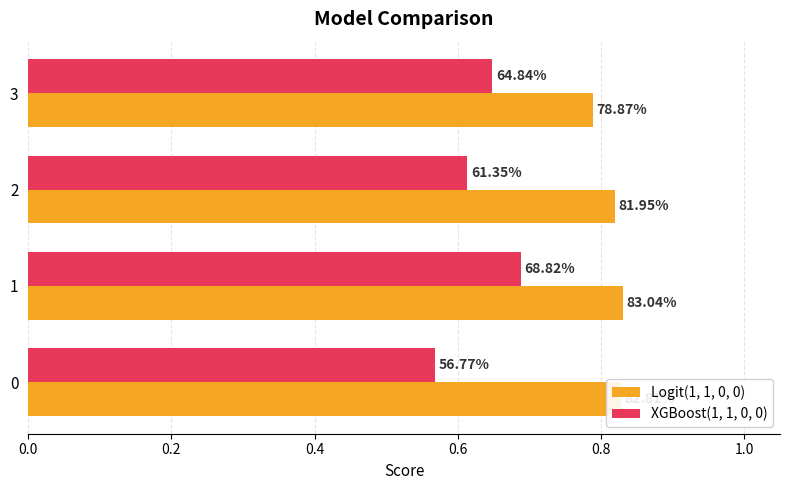

What are all the series names shown in the legend?

Logit(1, 1, 0, 0), XGBoost(1, 1, 0, 0)